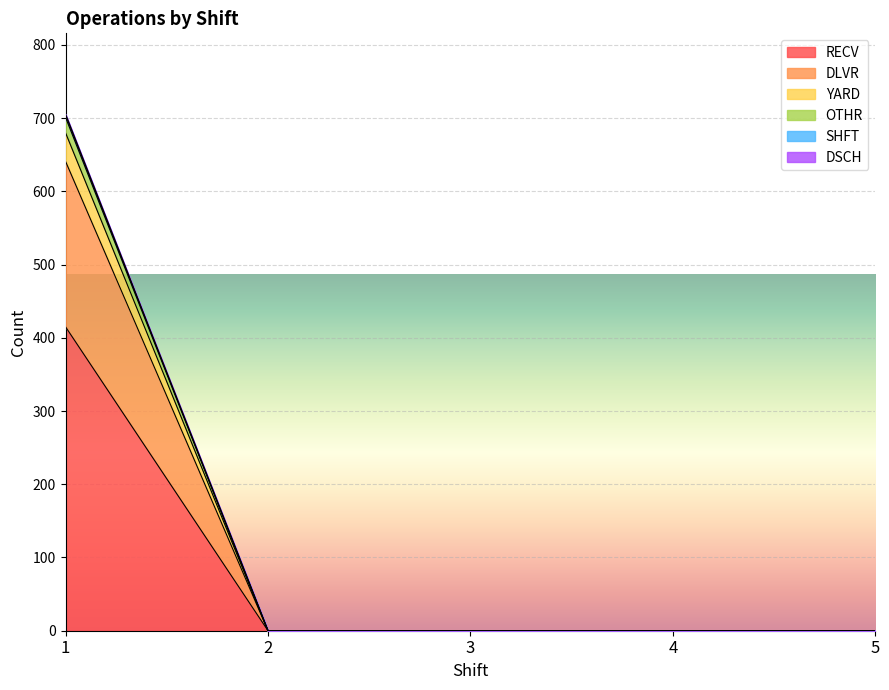

True or false: OTHR has more than 0 interior local peaks.

False